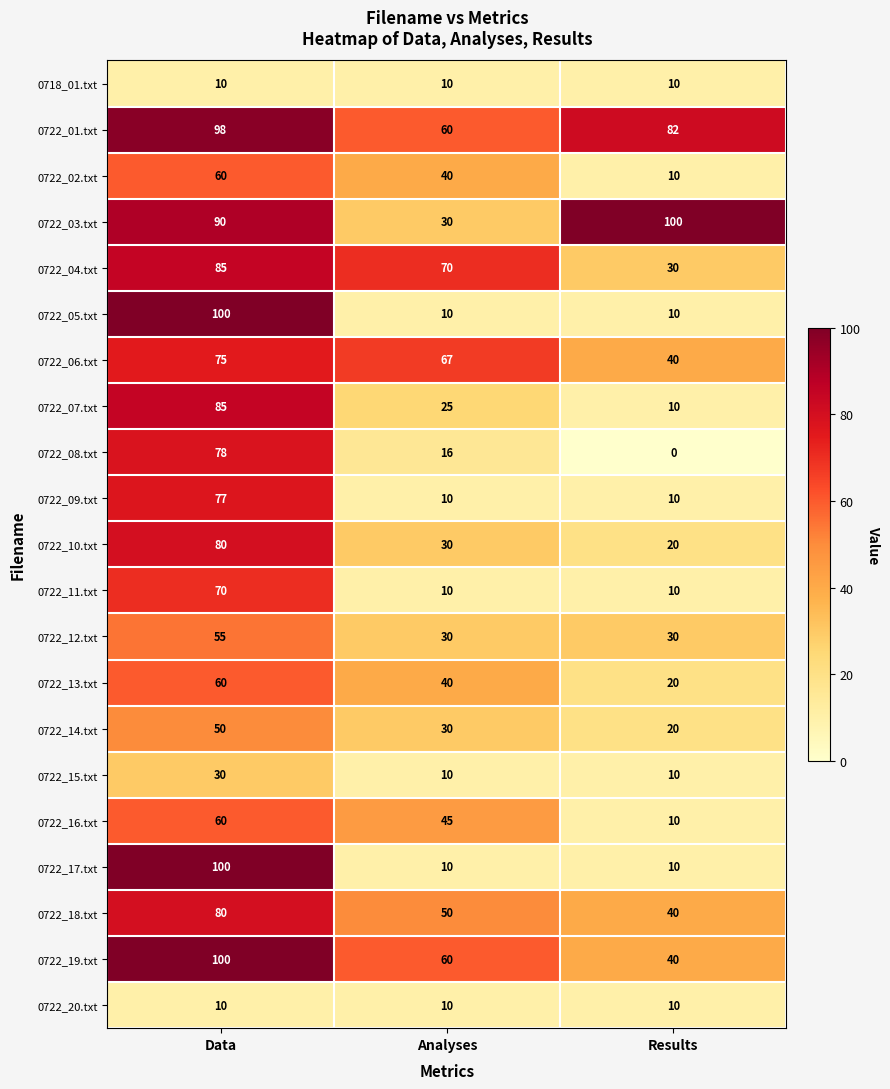

What is the difference between the highest and lowest values at Analyses?

60